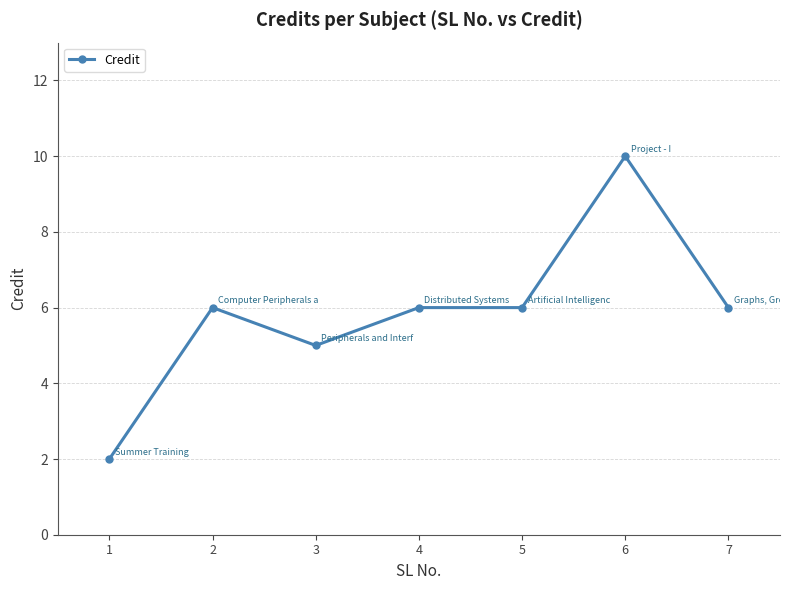

True or false: the data has more than 1 interior local peaks.

True